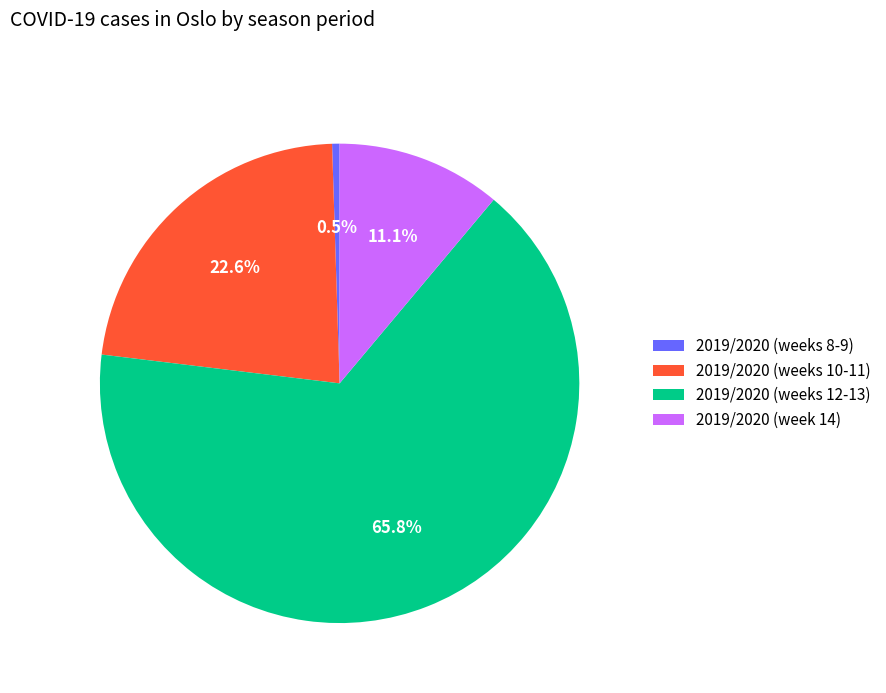

How many slices are in this pie chart?

4